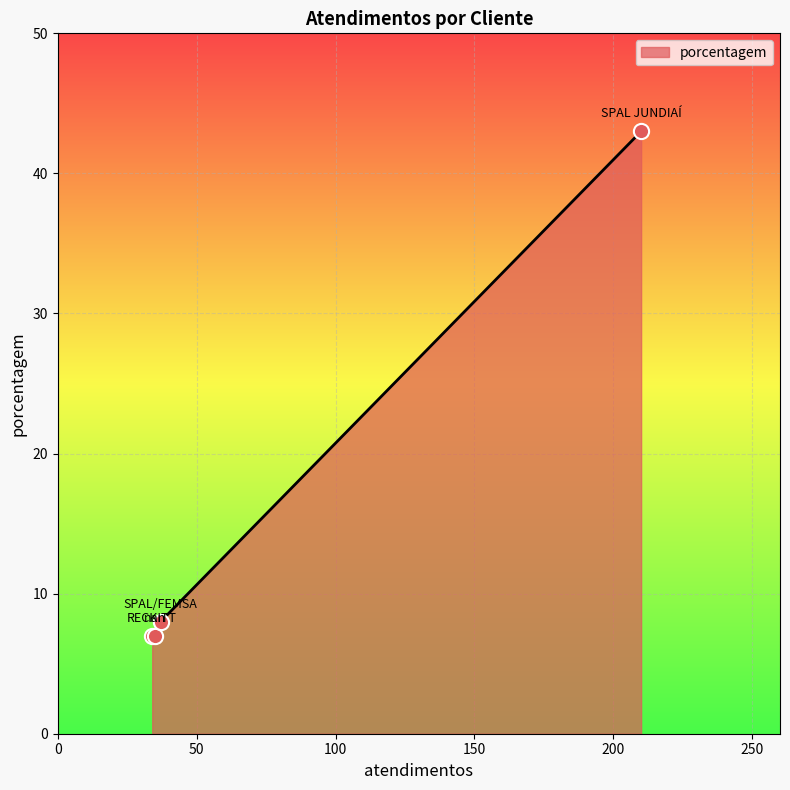

True or false: there are more than 1 points higher than both neighbors.

False